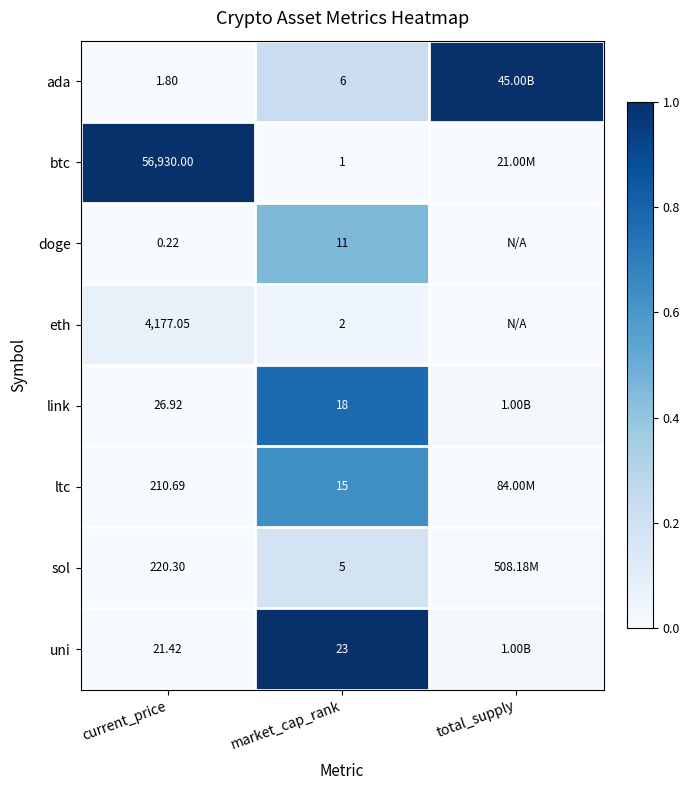

Is the value of eth at current_price greater than the value of doge at market_cap_rank?

Yes